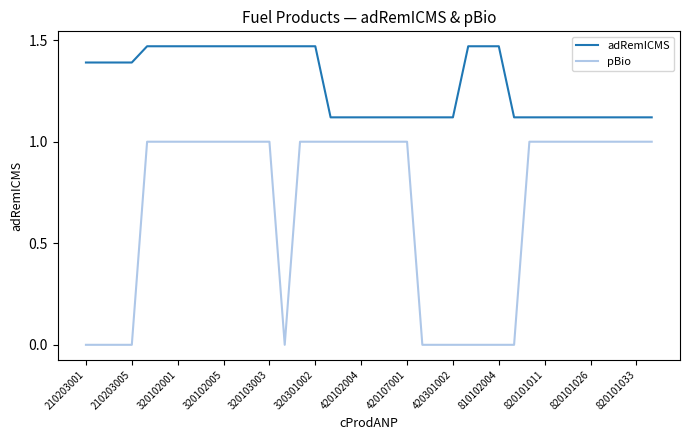

At how many categories does at least one series exceed 1?

38